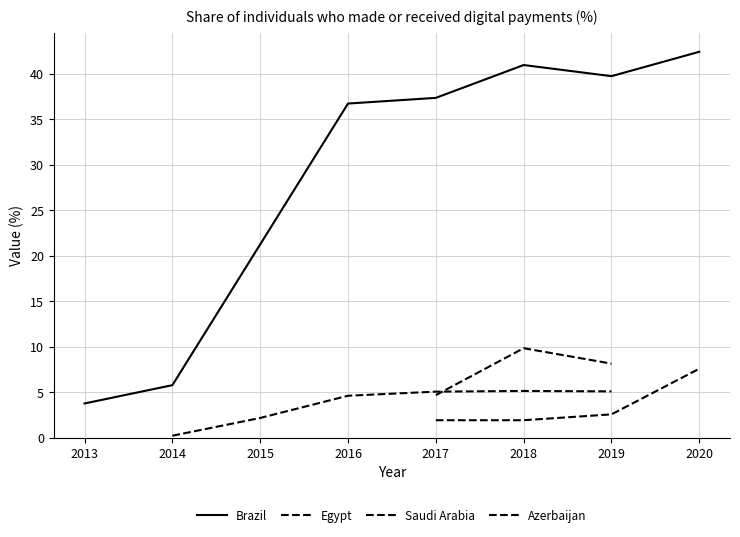

What are all the series names shown in the legend?

Brazil, Egypt, Saudi Arabia, Azerbaijan